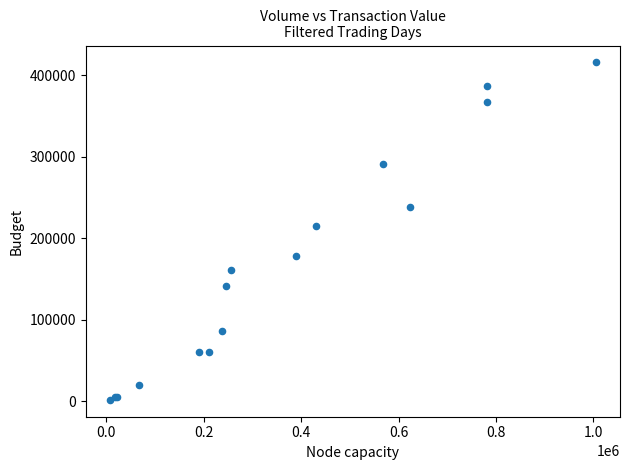

What Y value in the scatter plot is closest to 209000?

215000